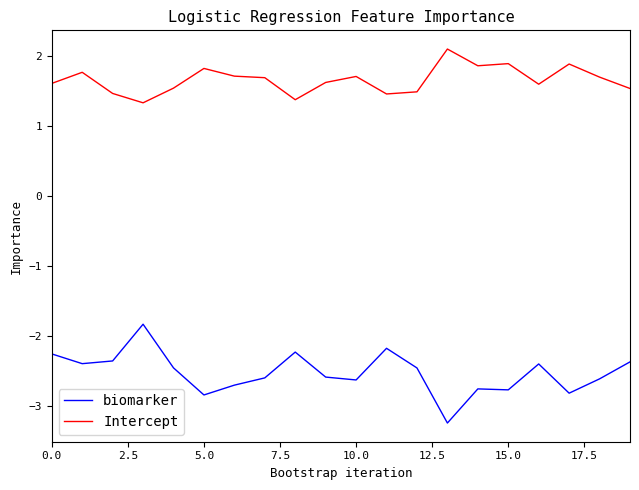

What is the lowest value of the biomarker series?

-3.2